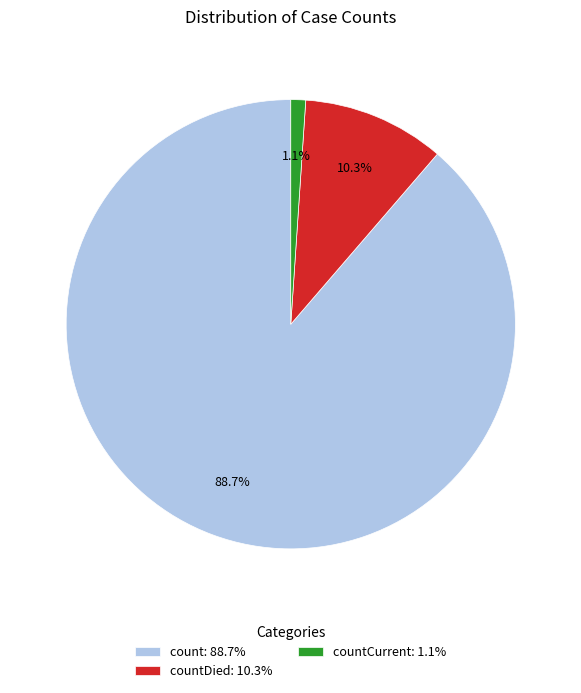

What is the largest slice in the pie chart?

count: 88.7%